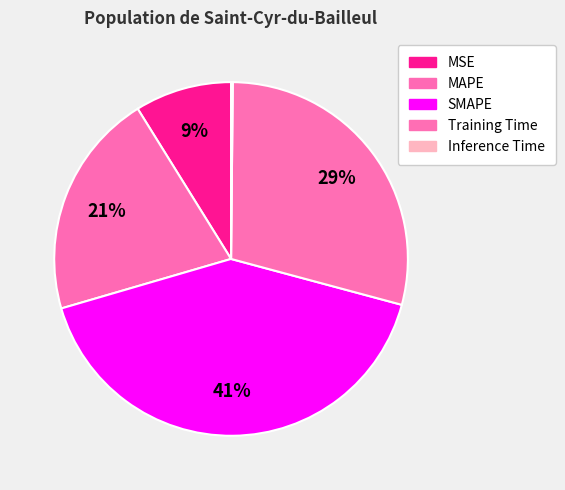

Rank the categories by value from highest to lowest.

SMAPE, Training Time, MAPE, MSE, Inference Time